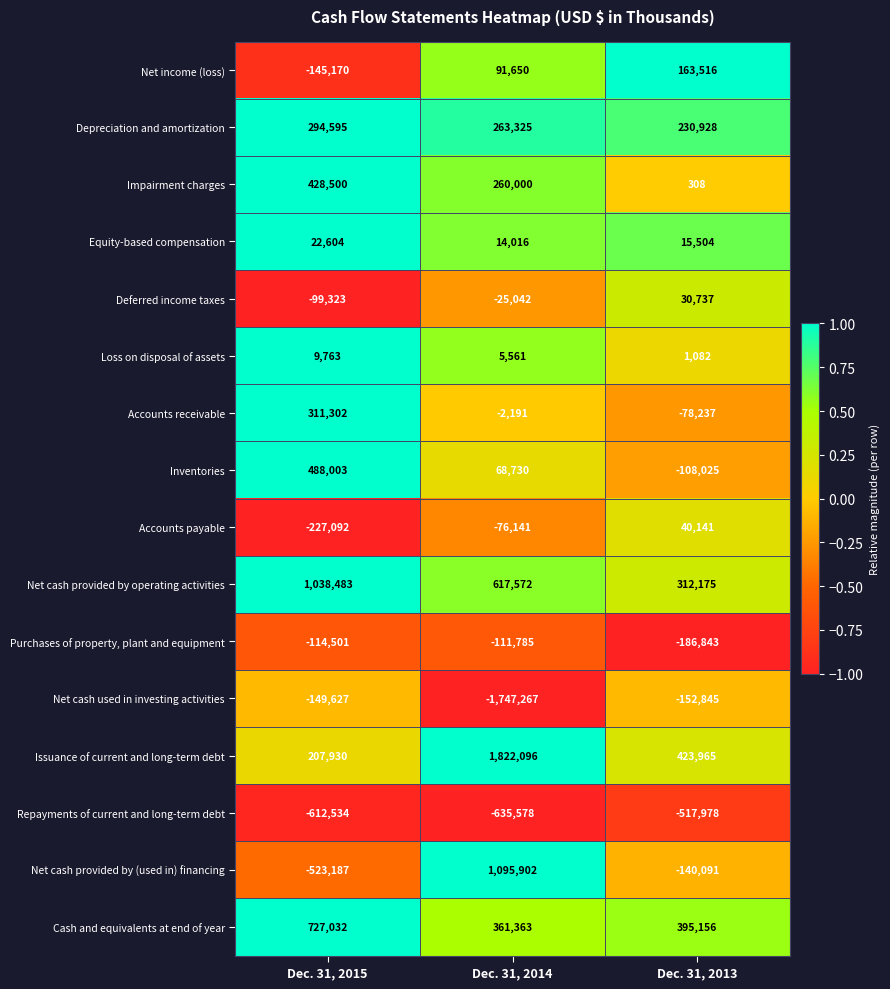

What is the greatest value displayed?

1822096